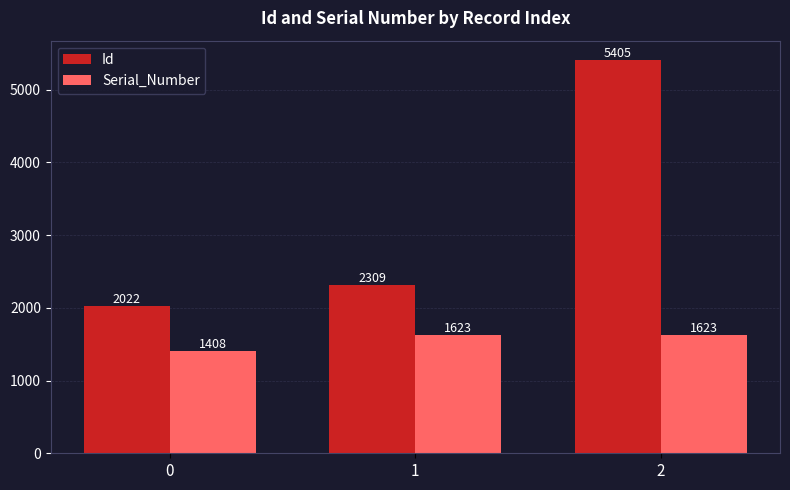

The value of Id at 0 is 2022. True or false?

True